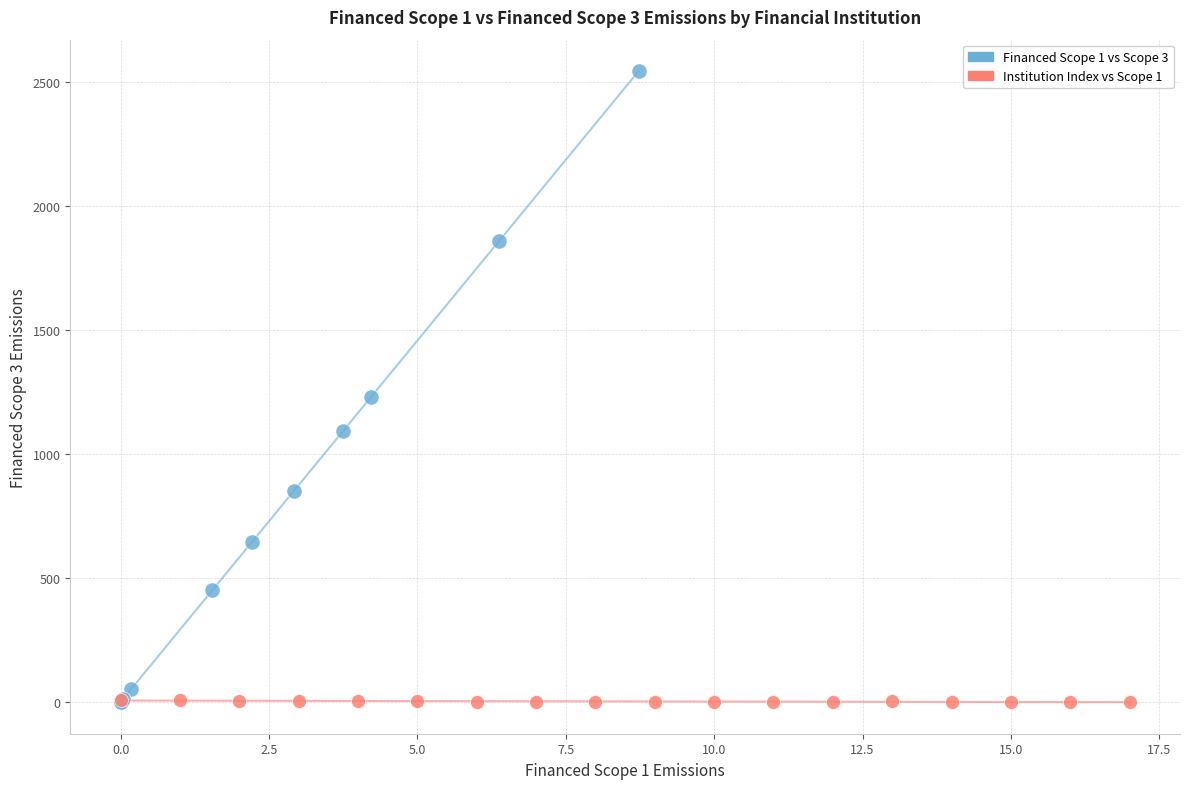

Which series reaches the maximum Y coordinate?

Financed Scope 1 vs Scope 3